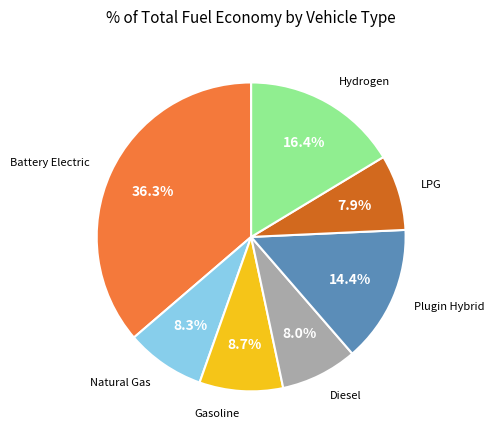

Does any single category account for the majority?

No